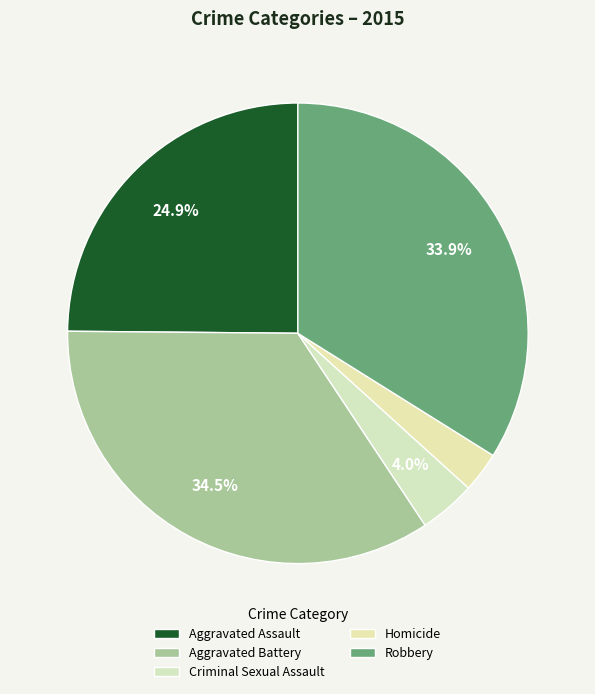

To the nearest percent, what is the difference between the Homicide and Robbery slice percentages?

31%